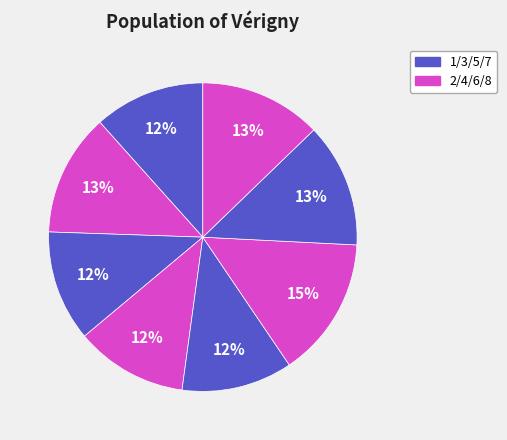

How many segments does this pie chart have?

8